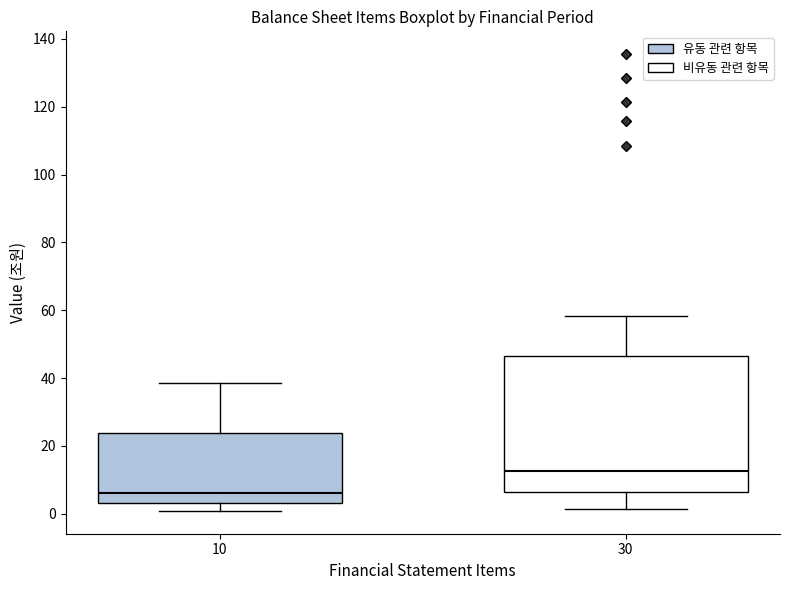

Reading left to right, read every box against the y-axis: the position of its median line, the range the box covers, and the ends of its whiskers. The values are not printed on the chart, so give them approximately, as read against the axis.

10: median 6, box 4 to 24, whiskers 0 to 38
30: median 12, box 6 to 46, whiskers 2 to 58